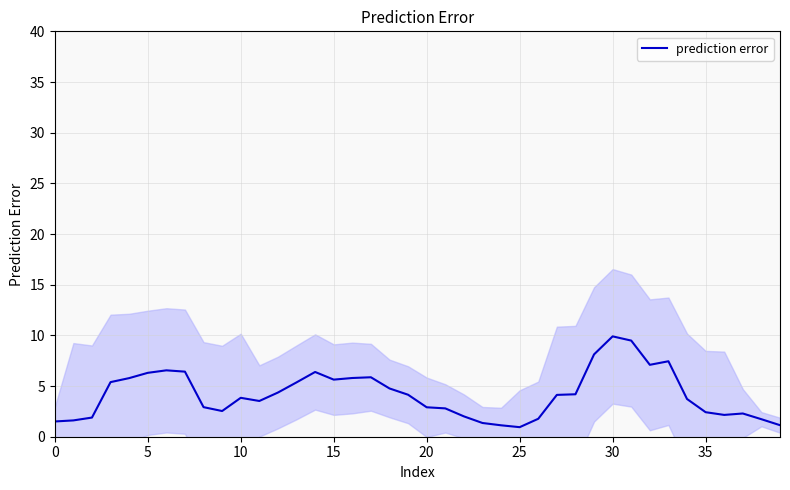

What is the label of the 23rd point from the left?

22